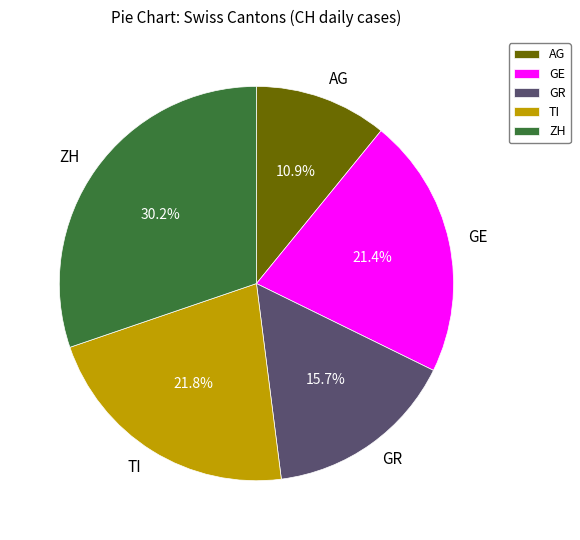

Does TI account for over 50% of the chart?

No